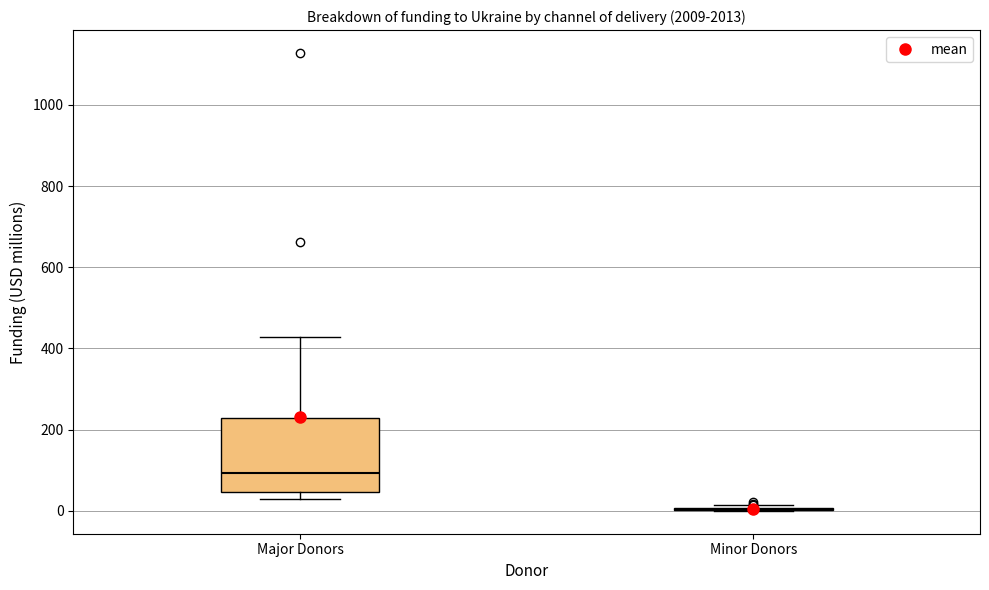

Which box is the tallest, from its lower edge to its upper edge?

Major Donors